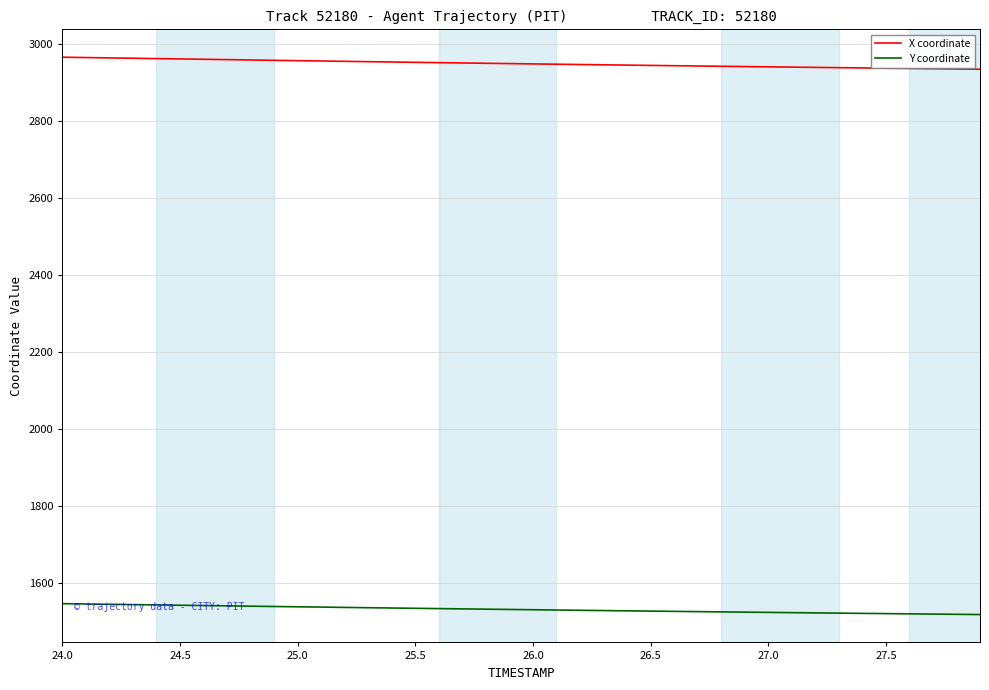

What is the maximum value for Y coordinate?

1546.2